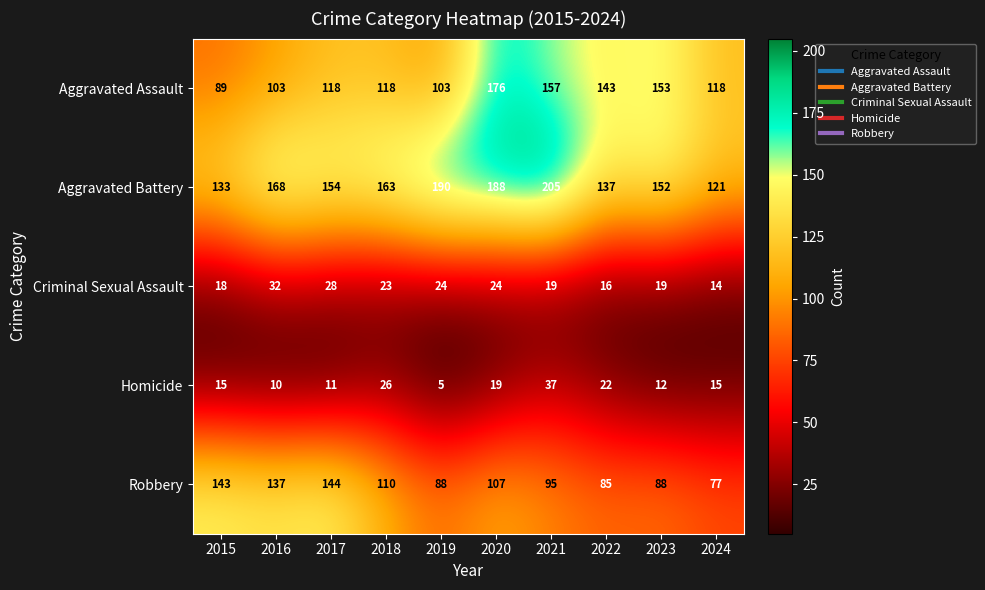

Rank the series at 2015 from lowest to highest value.

Homicide, Criminal Sexual Assault, Aggravated Assault, Aggravated Battery, Robbery